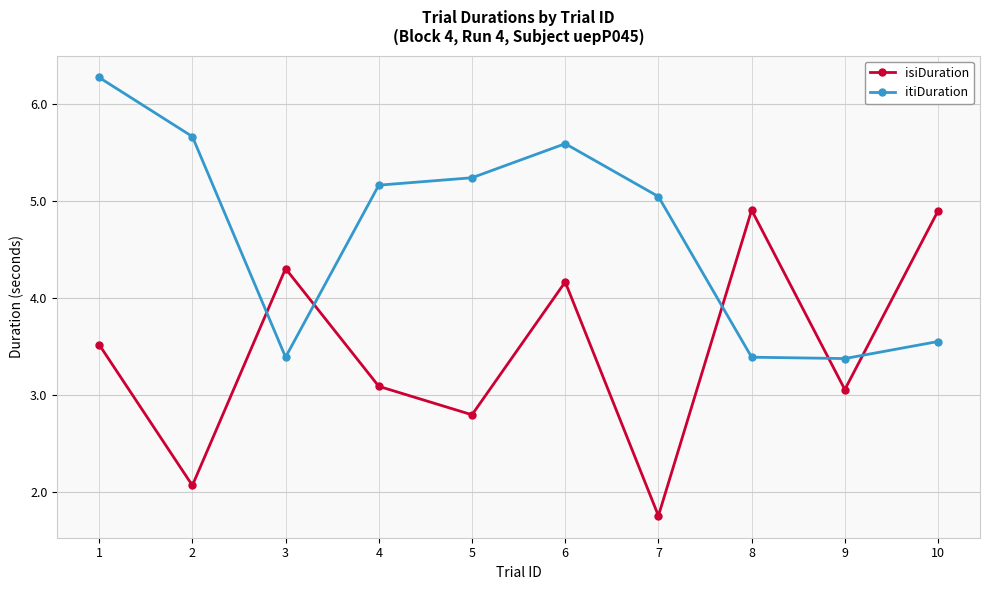

Does the chart display data point markers on the line(s)?

Yes